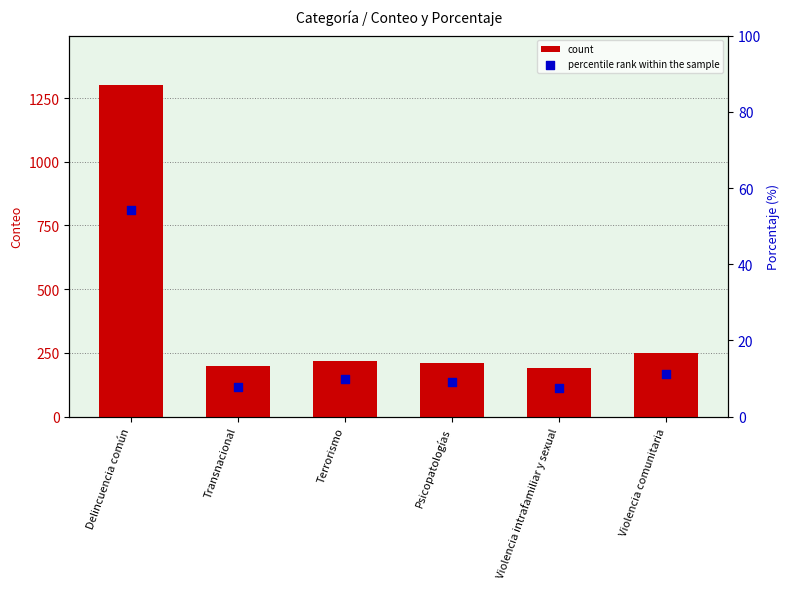

At which category is the sum across all series the highest?

Delincuencia común